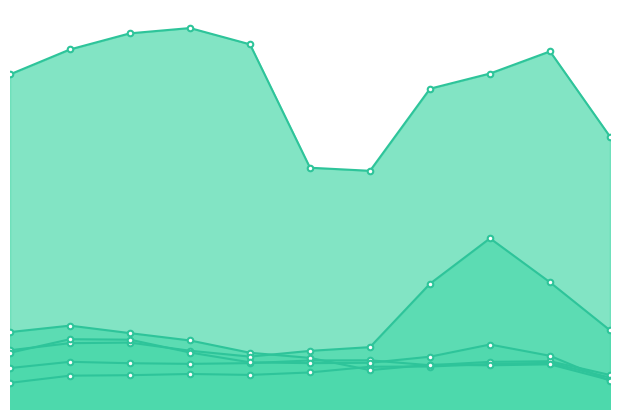

How many lines are shown in the chart?

6